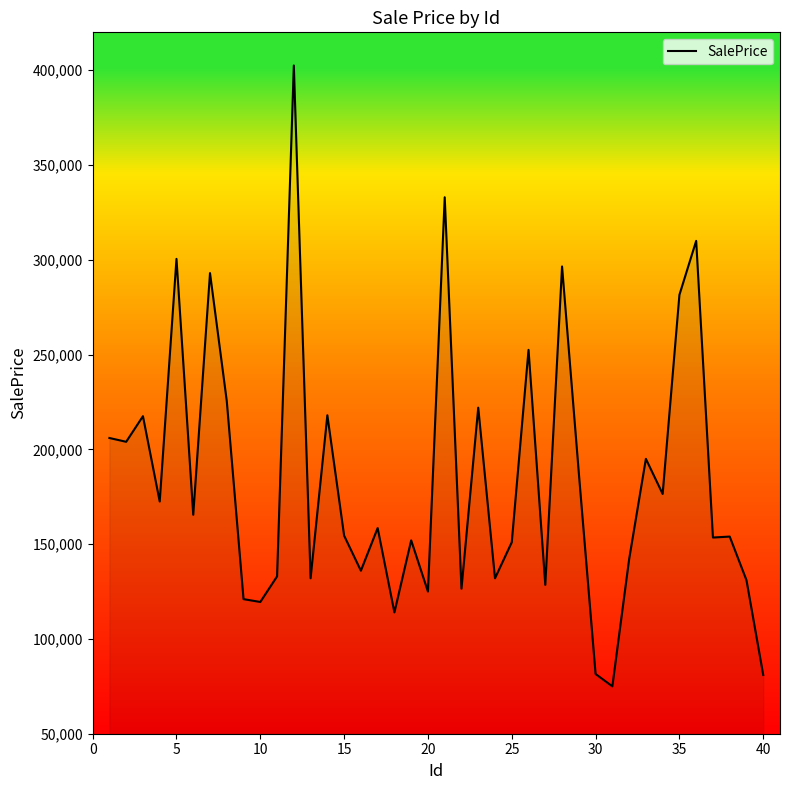

What is the smallest value displayed?

75000